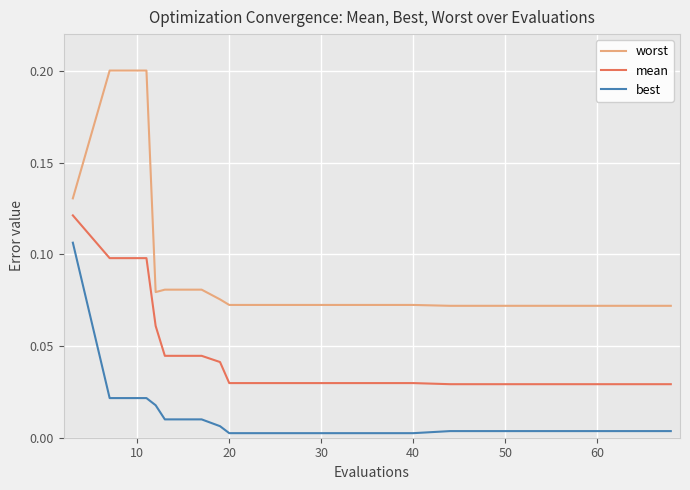

List the series in order of their peak value, lowest first.

best, mean, worst